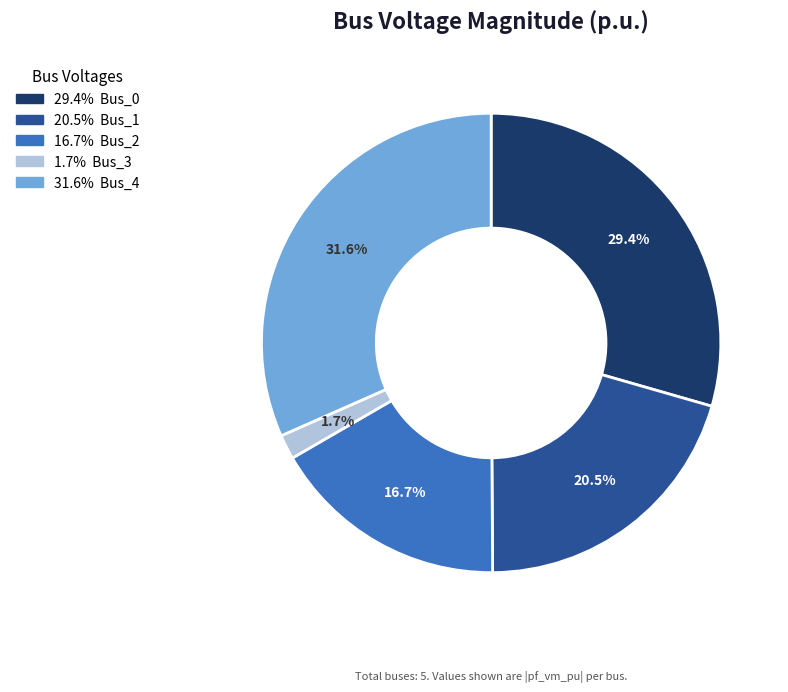

Is there any slice that represents more than half of the pie?

No